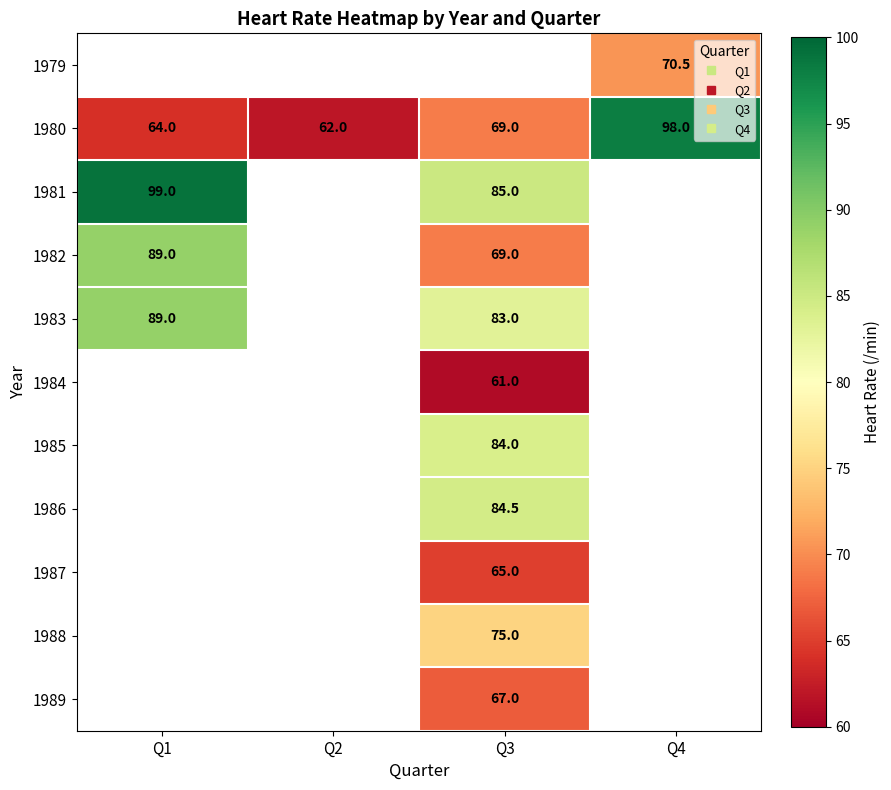

Which series has the largest total across all categories?

1980